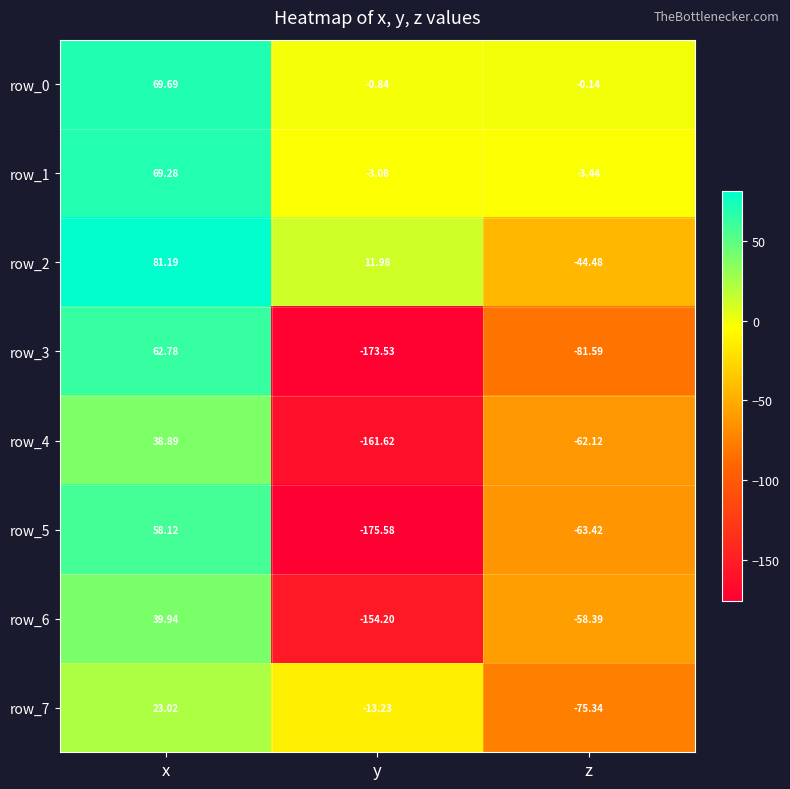

Is the value of row_2 at y greater than the value of row_7 at y?

Yes